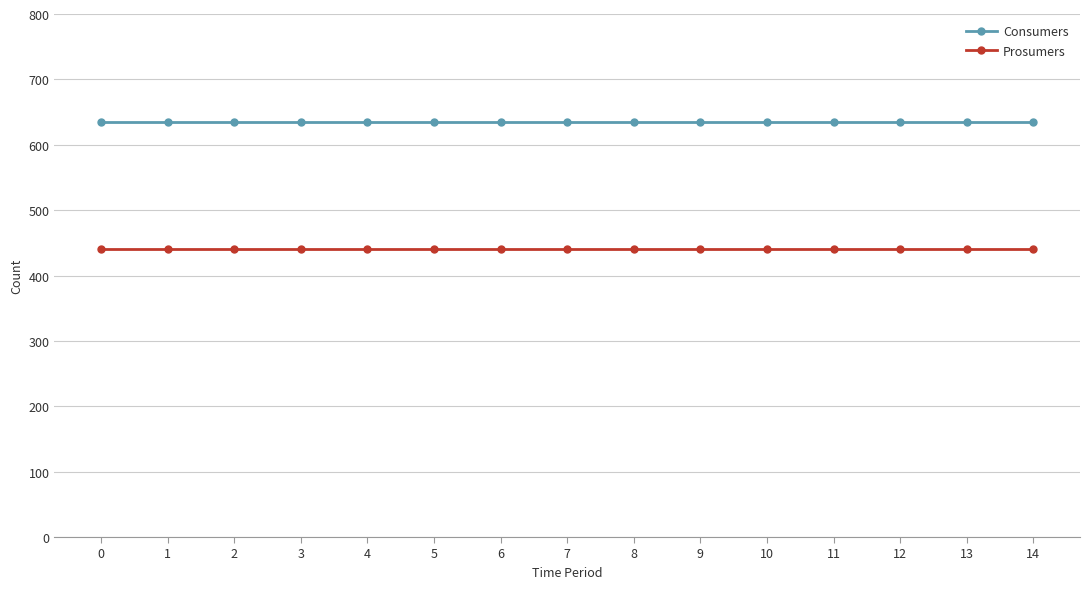

True or false: Consumers has a value of 1104 at 13.

False